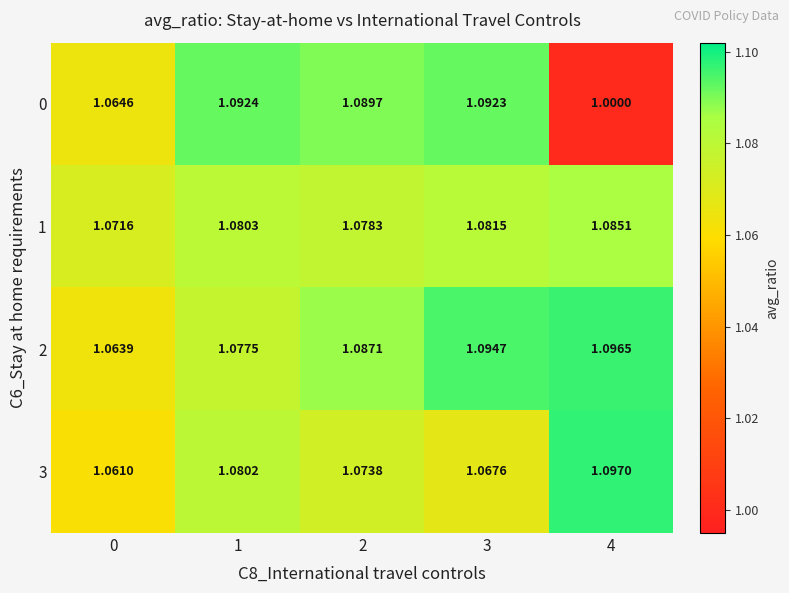

Is the value of 3 at 3 greater than the value of 2 at 0?

Yes